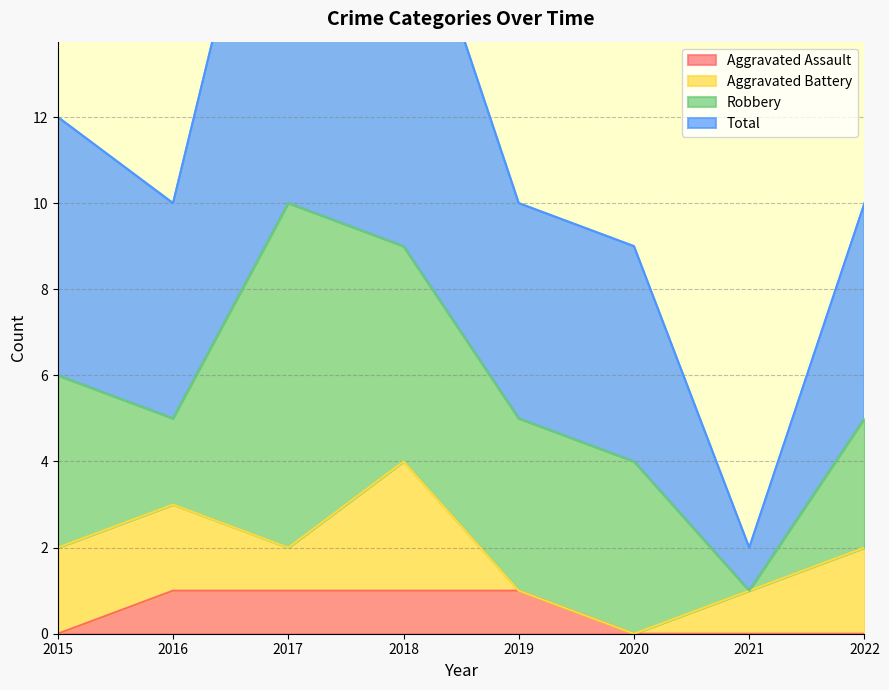

At which category does Total reach its first local valley?

2016